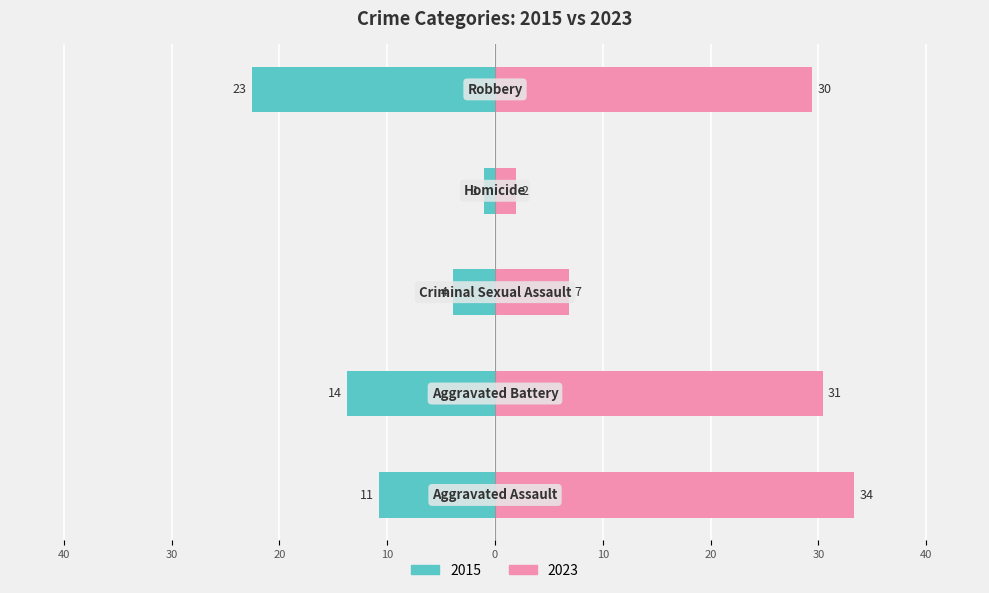

Reading right to left, transcribe all the data shown in this chart.

2015: Robbery=-23	Homicide=-1	Criminal Sexual Assault=-4	Aggravated Battery=-14	Aggravated Assault=-11
2023: Robbery=30	Homicide=2	Criminal Sexual Assault=7	Aggravated Battery=31	Aggravated Assault=34